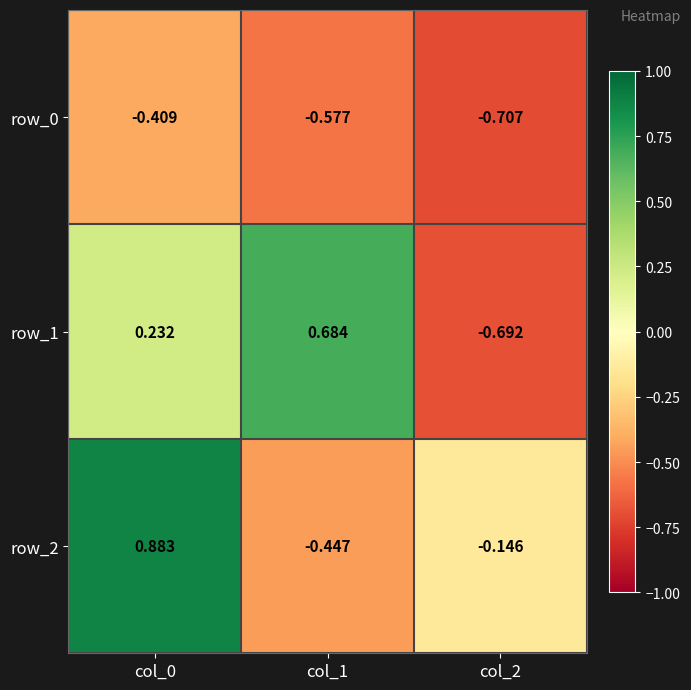

What is the total value across all series at col_1?

-0.3